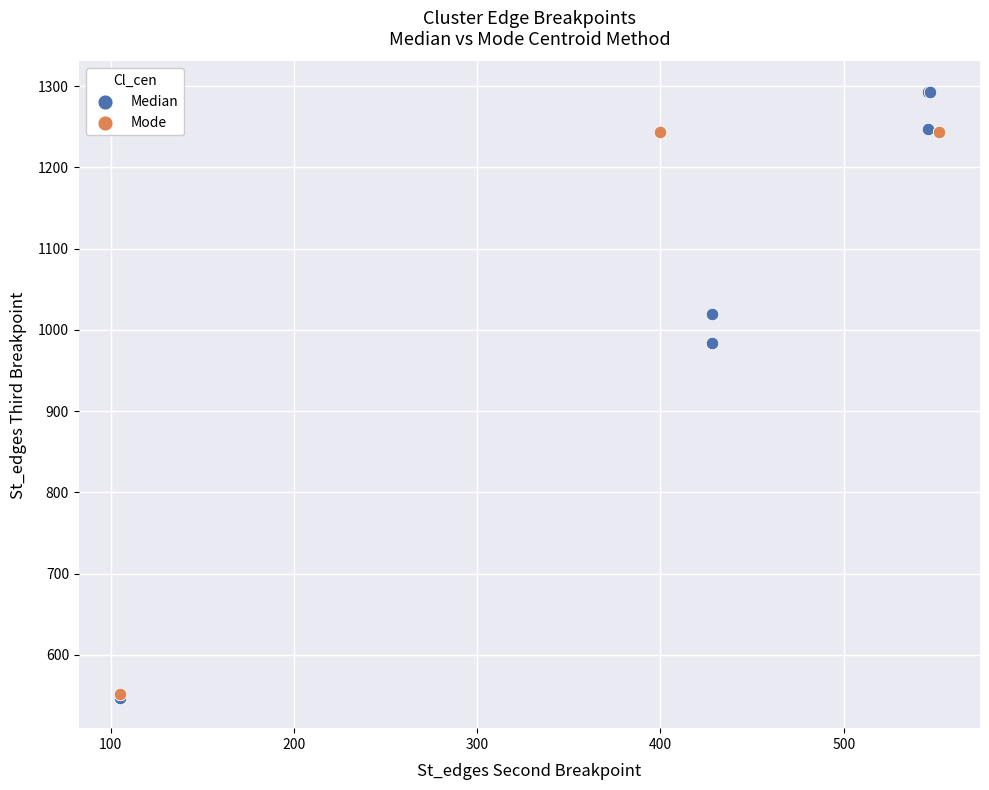

Which series has the widest spread of Y values?

Median